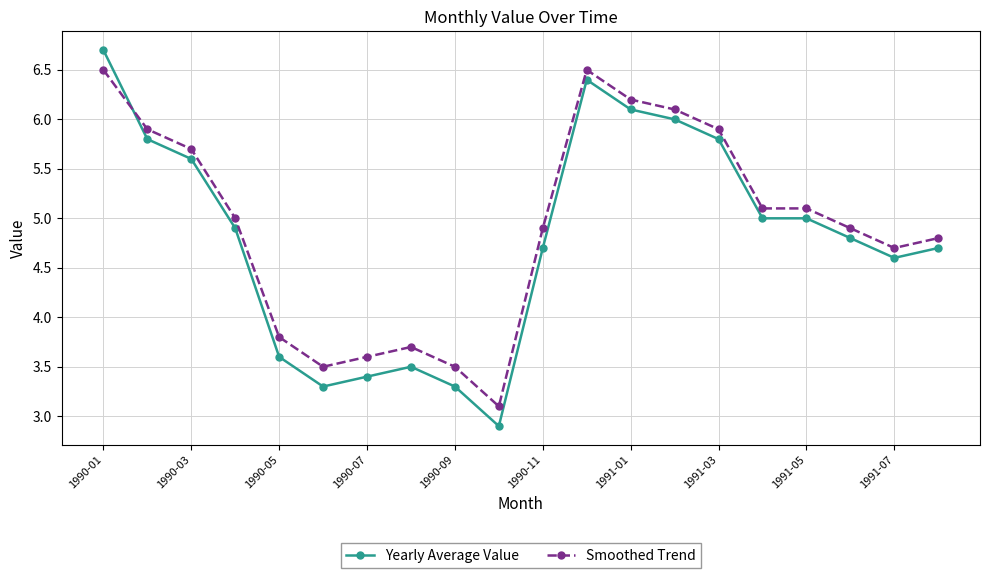

Which series has the largest range (max minus min)?

Yearly Average Value